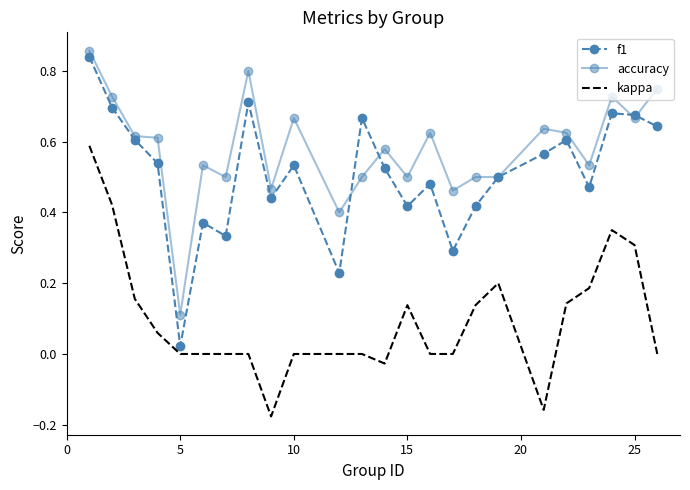

True or false: accuracy and kappa cross at least once.

False